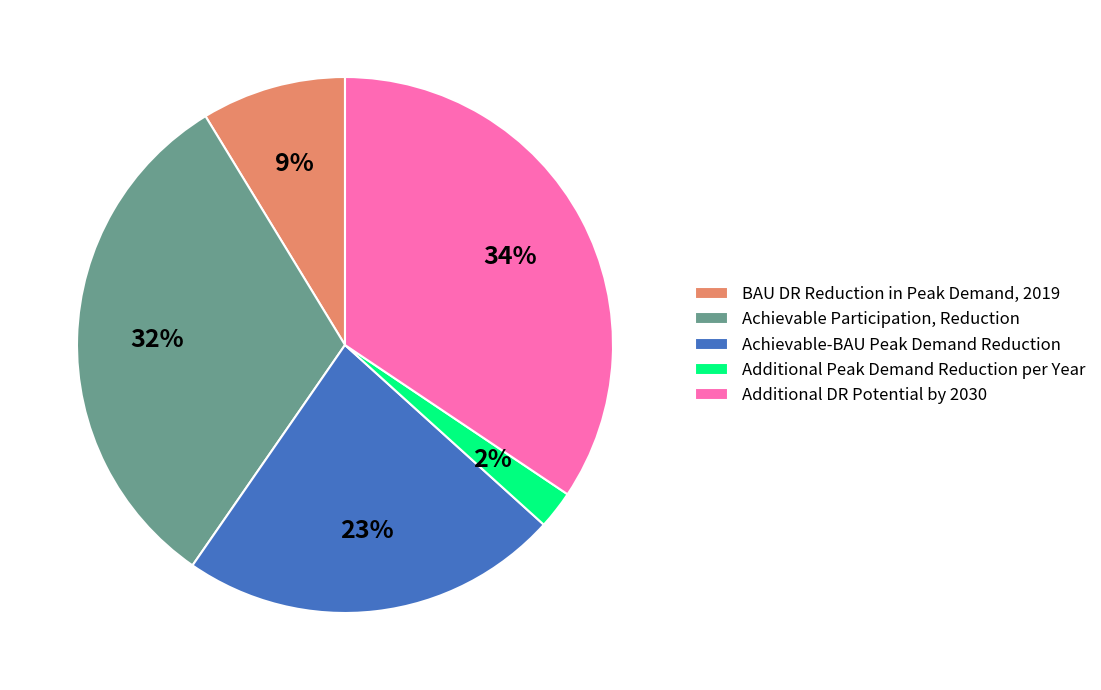

Is there any slice that represents more than half of the pie?

No